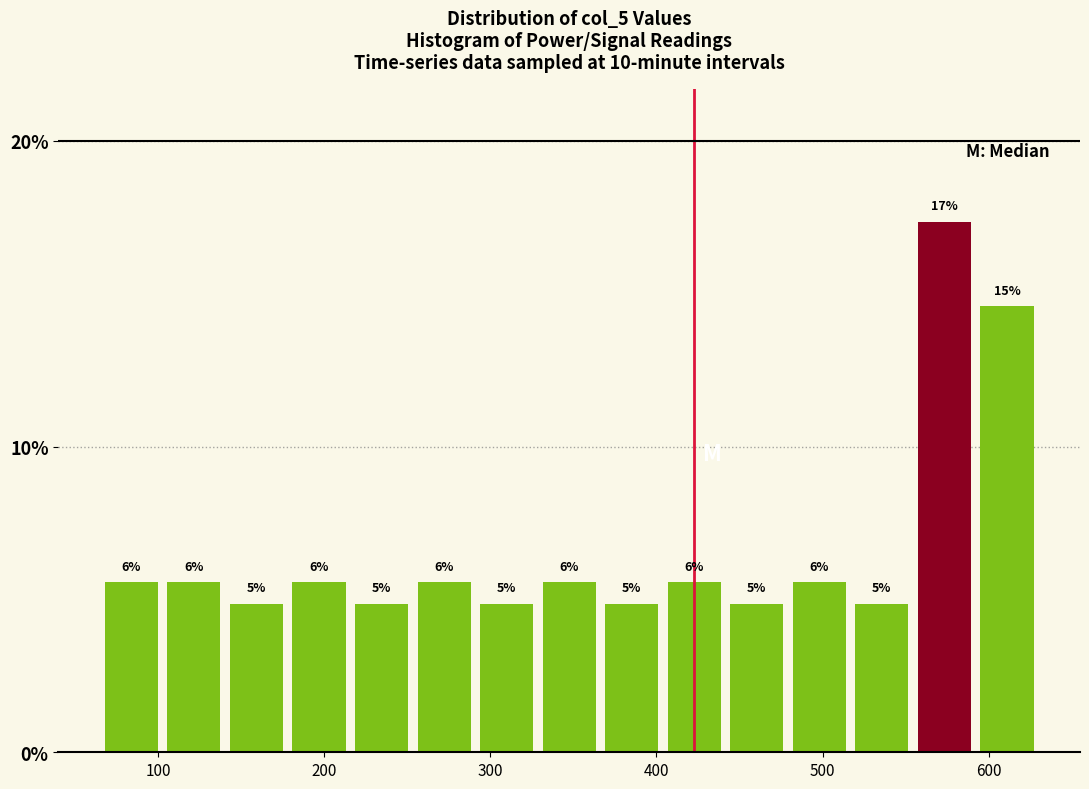

Read against the x-axis, roughly where is the centre of the tallest bar?

570